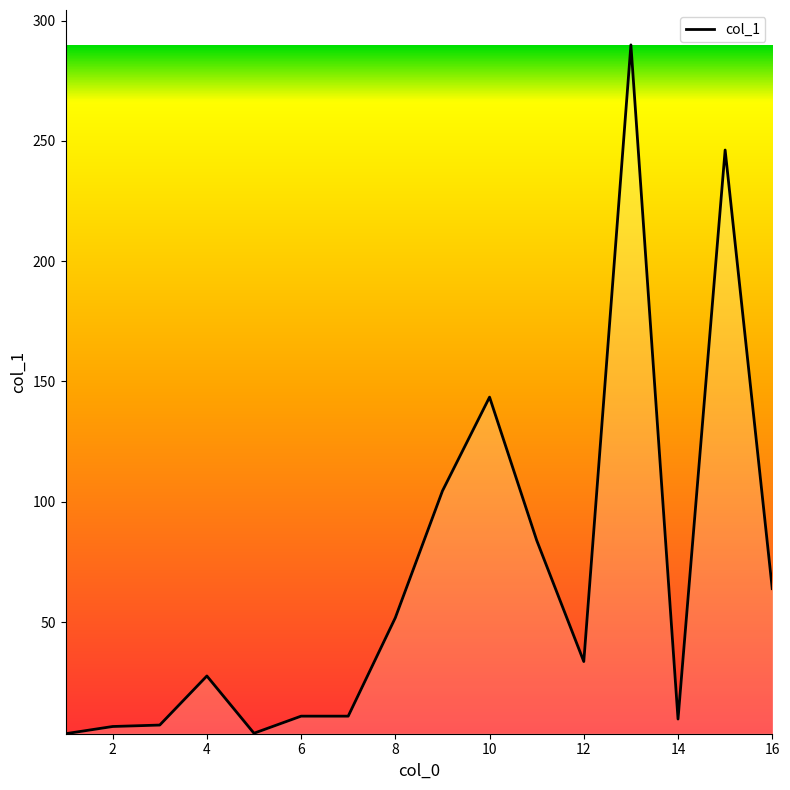

What is the maximum value shown in the chart?

289.9